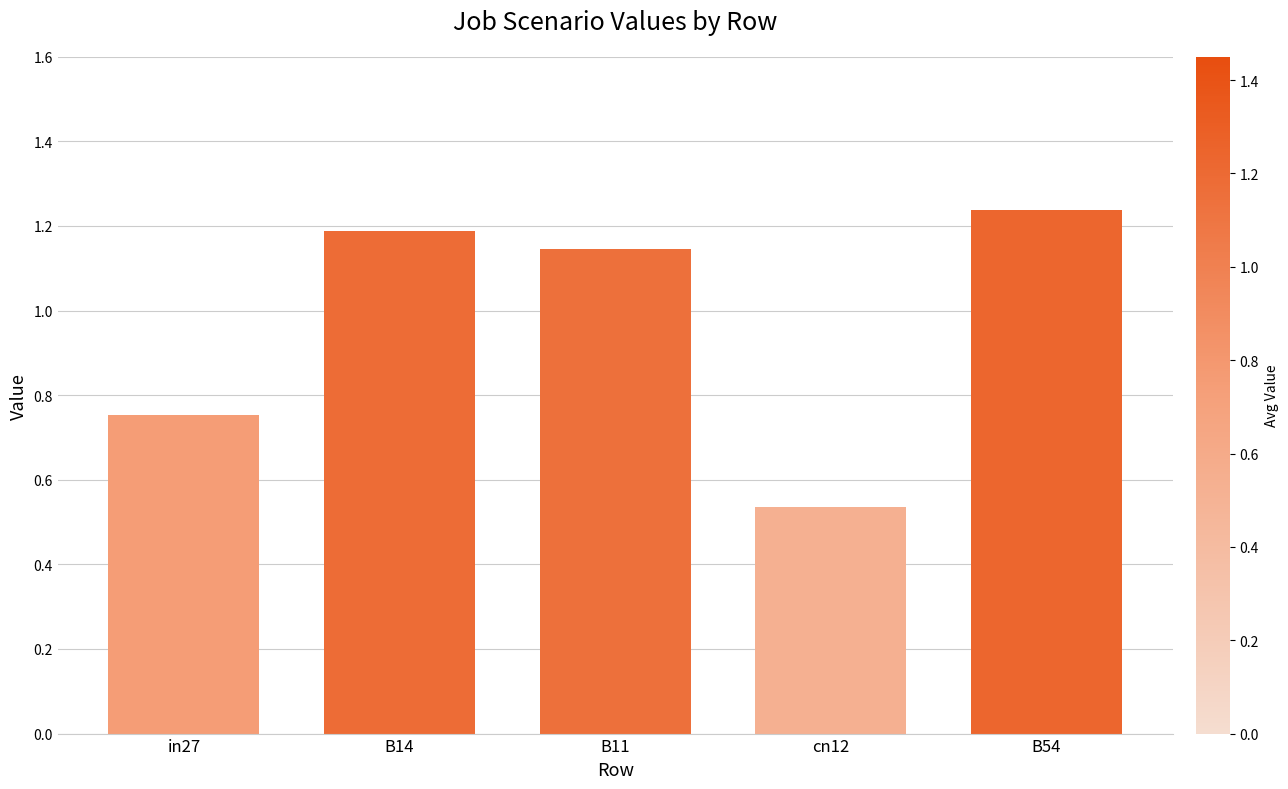

What is the label of the 5th bar from the left?

B54